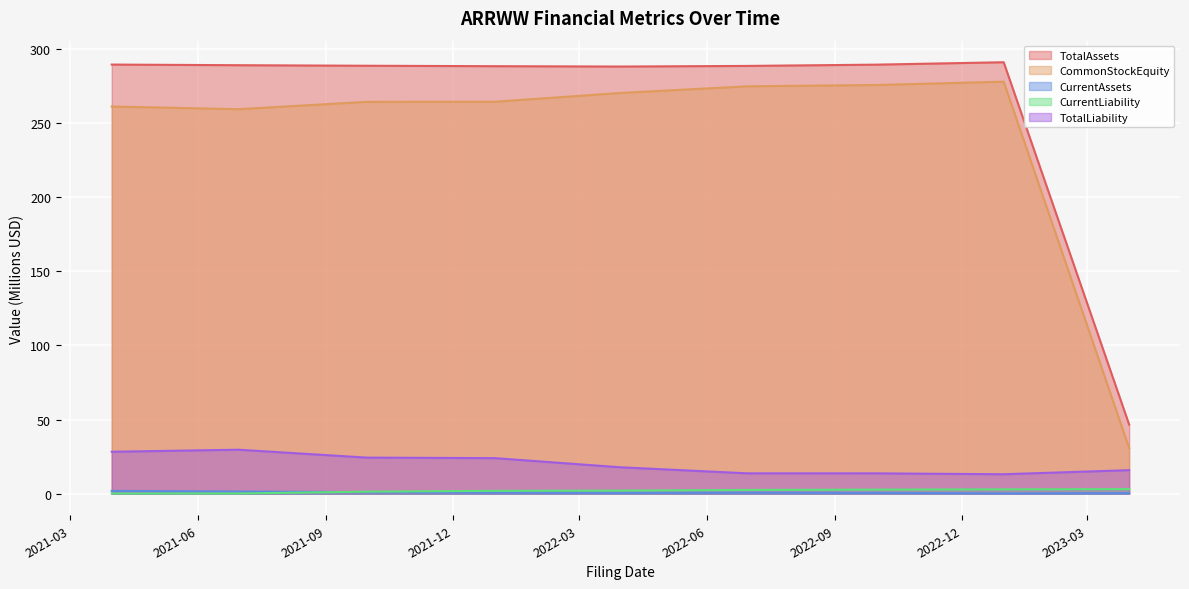

What are all the series names shown in the legend?

TotalAssets, CommonStockEquity, CurrentAssets, CurrentLiability, TotalLiability